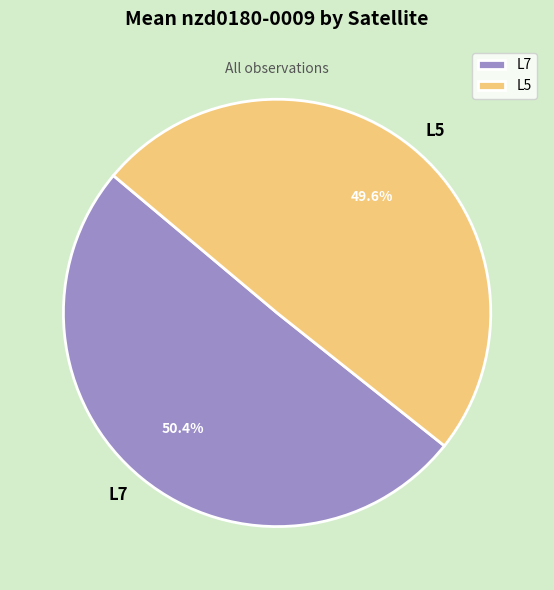

Rank the categories by value from highest to lowest.

L7, L5